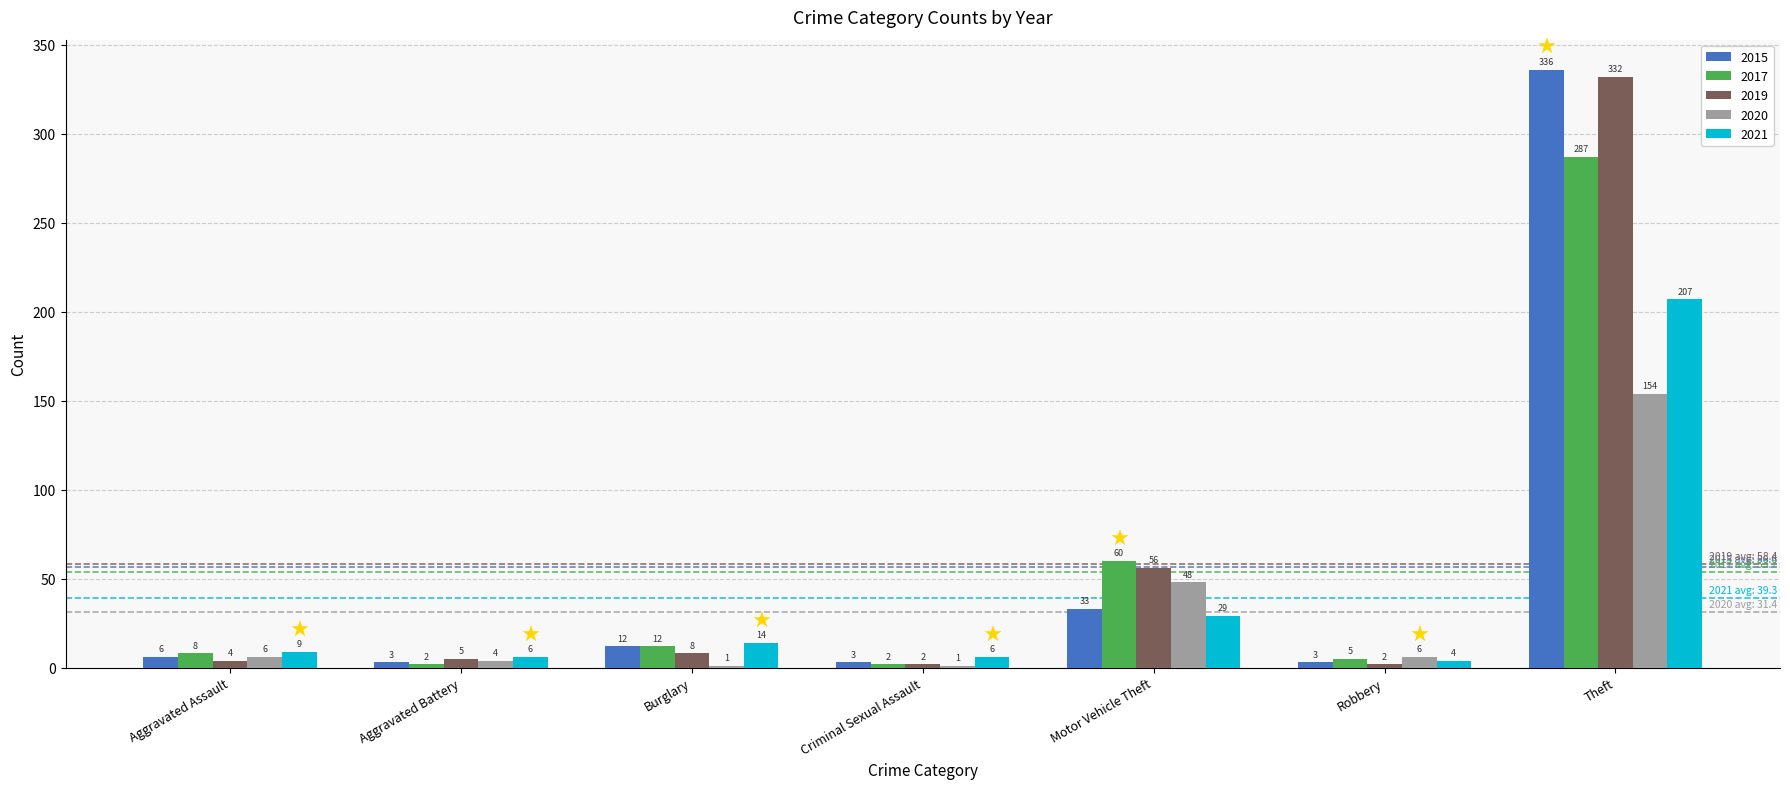

How many data points does each series have?

7